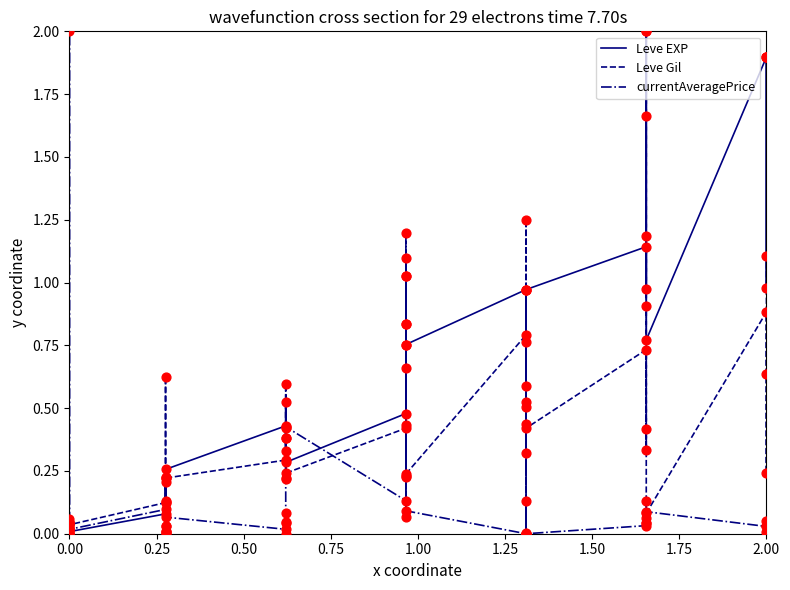

Which series has the largest total across all categories?

Leve EXP